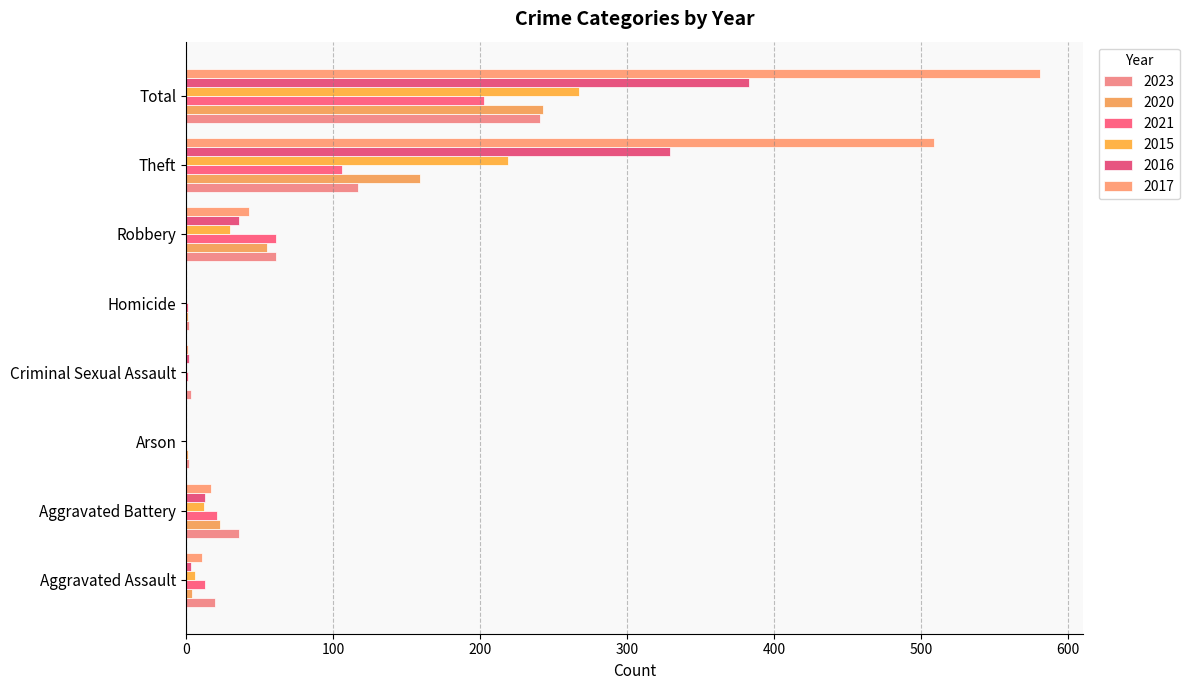

At how many categories does at least one series exceed 512?

1